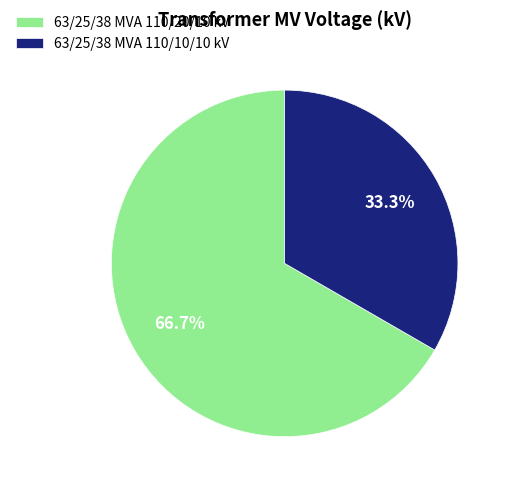

Which slice represents more than half of the pie?

63/25/38 MVA 110/20/10 kV